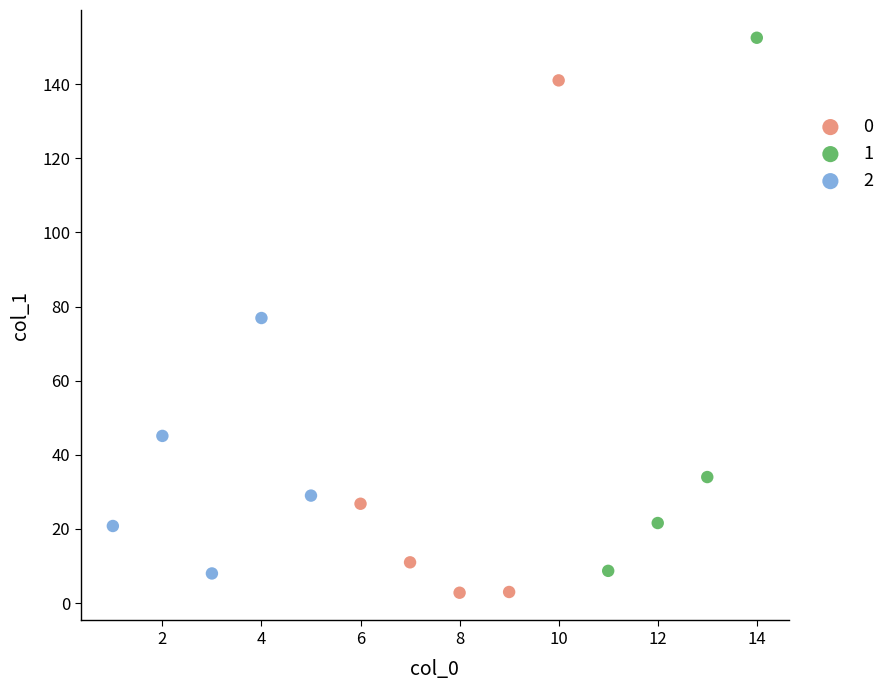

Which series reaches the maximum Y coordinate?

1